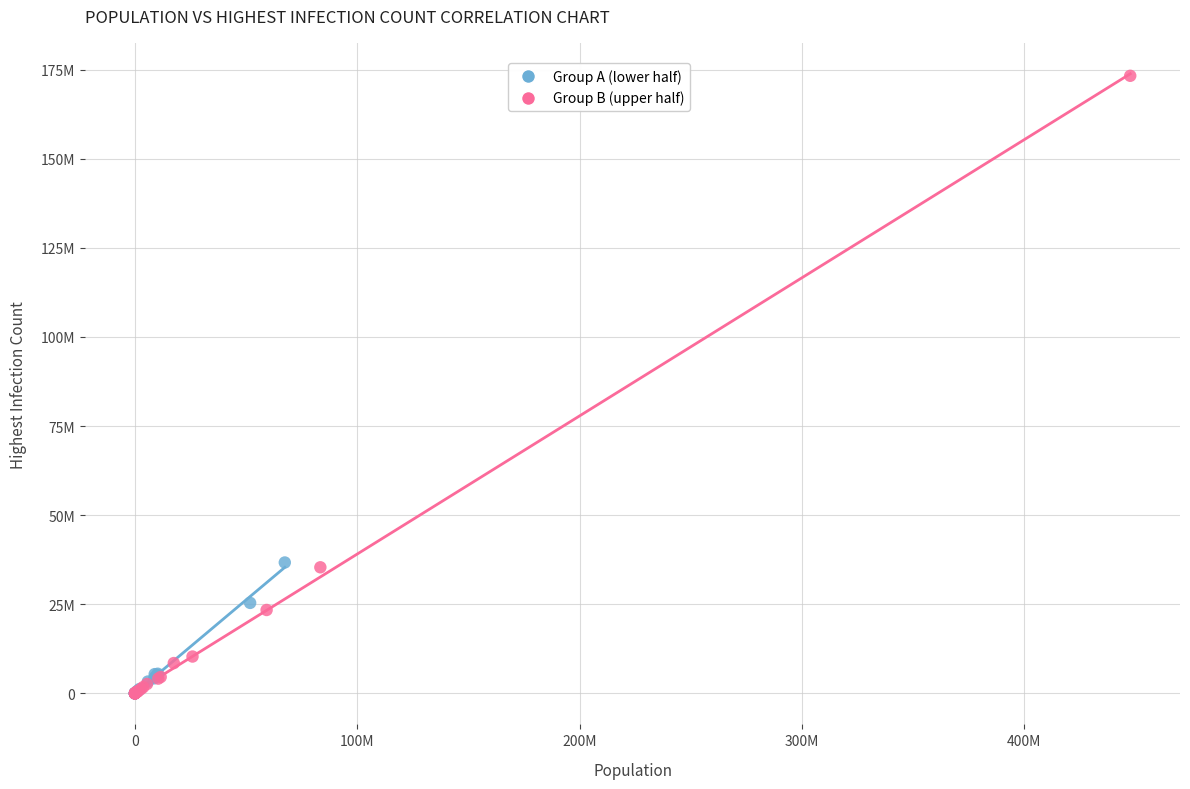

Which series contains the highest Y value?

Group B (upper half)